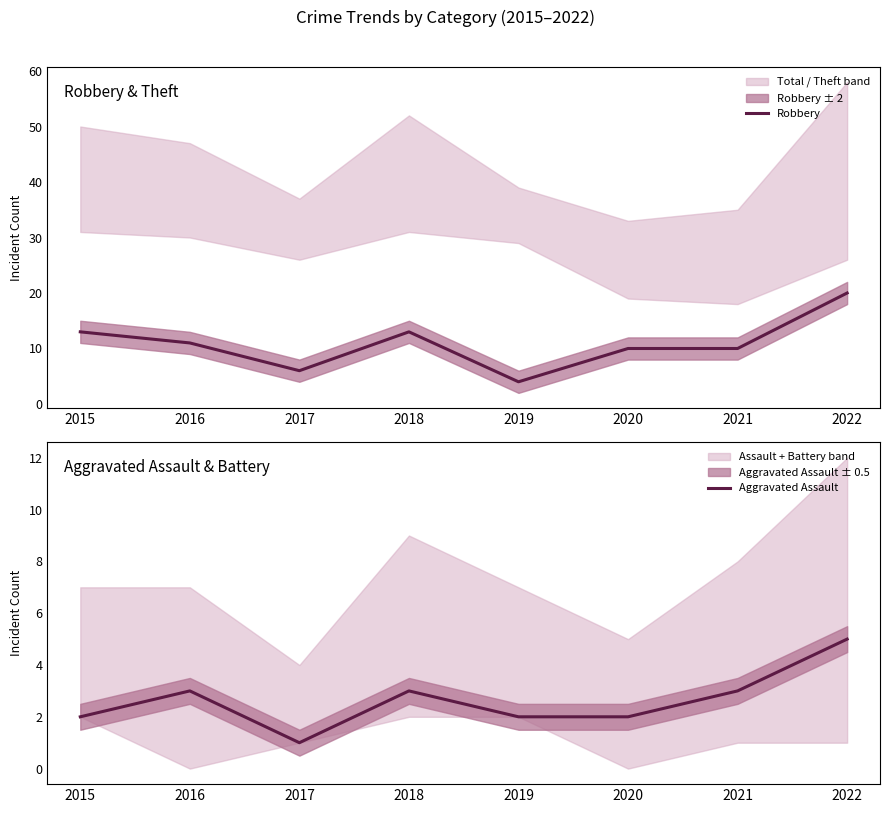

How many distinct data groups are displayed?

2